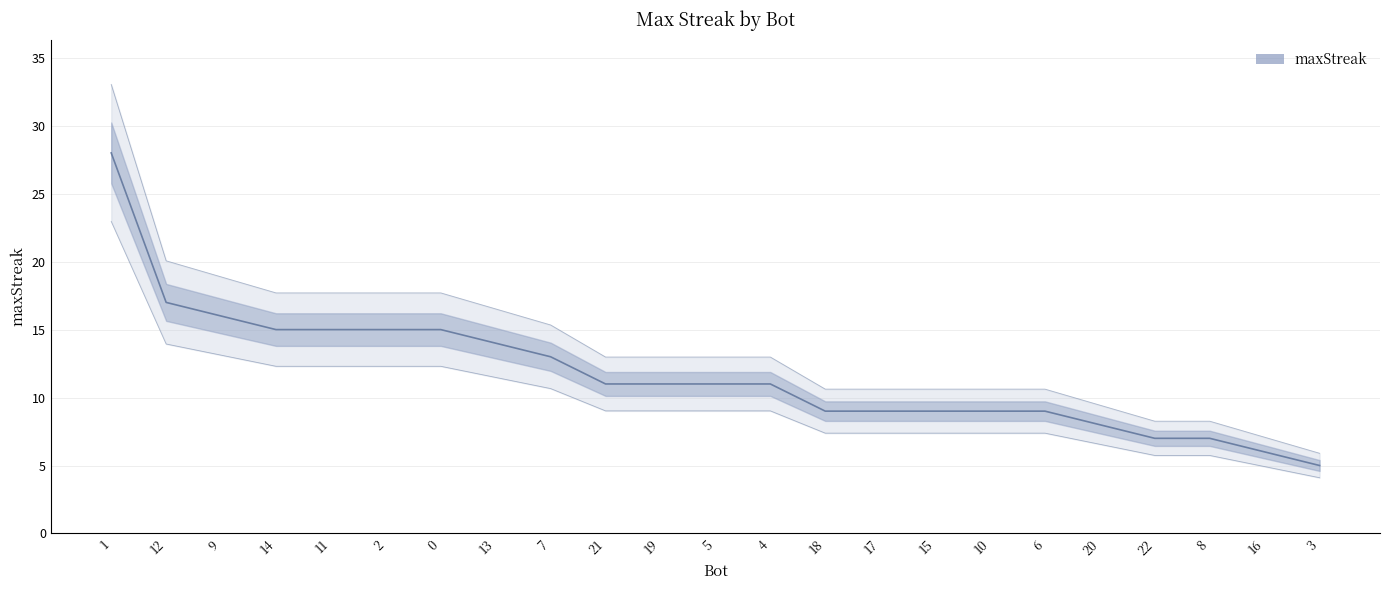

Which category has the lowest value across all series?

3